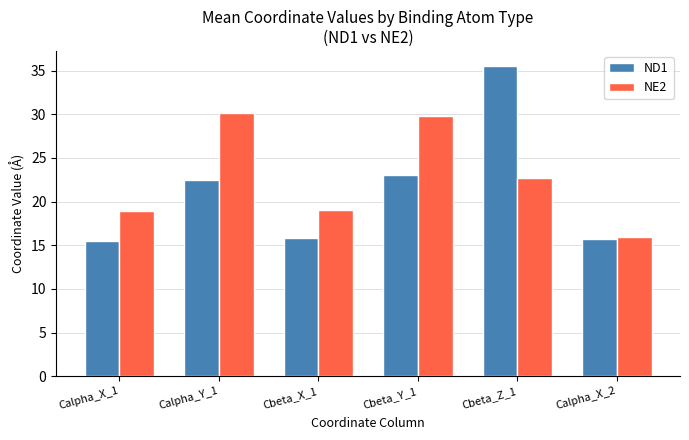

Is it true that ND1 equals 15.7 at Calpha_X_2?

True